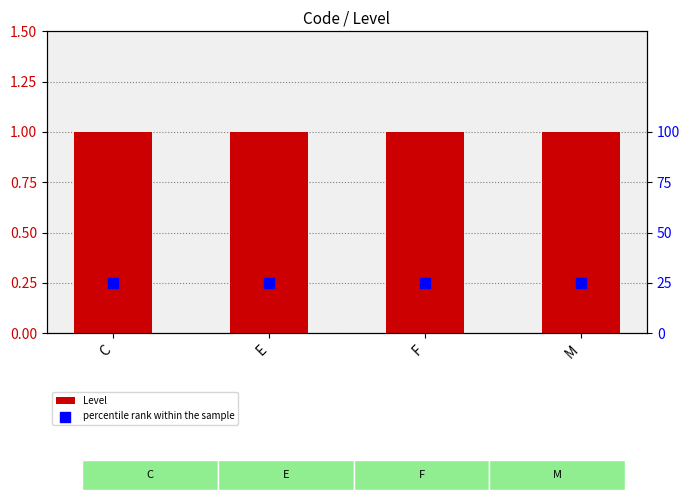

Is the value of Level at M greater than the value of percentile rank within the sample at M?

No